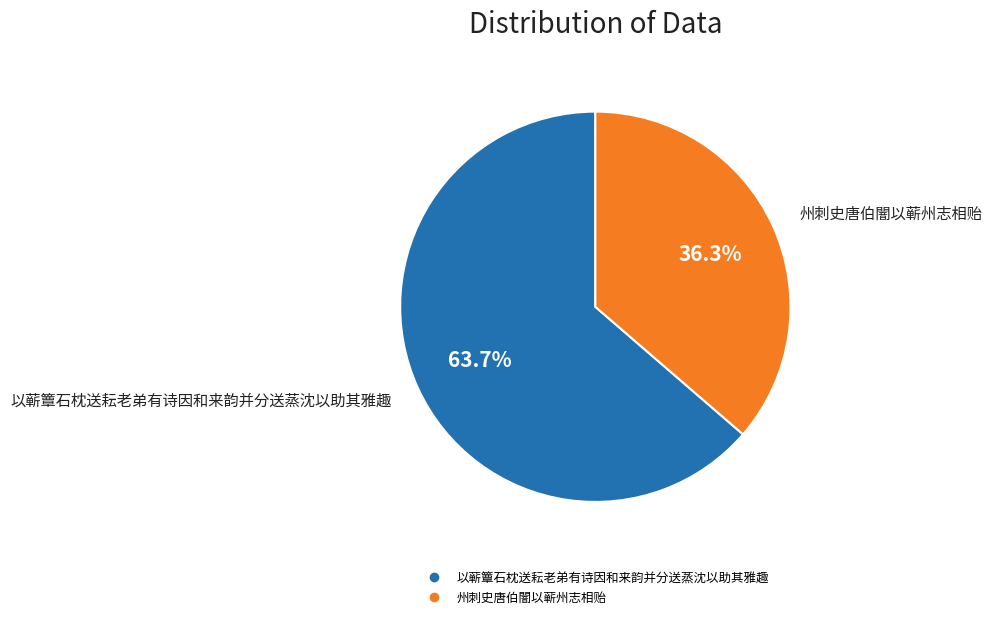

To the nearest percent, what is the combined percentage of 以蕲簟石枕送耘老弟有诗因和来韵并分送蒸沈以助其雅趣 and 州刺史唐伯闇以蕲州志相贻?

100%